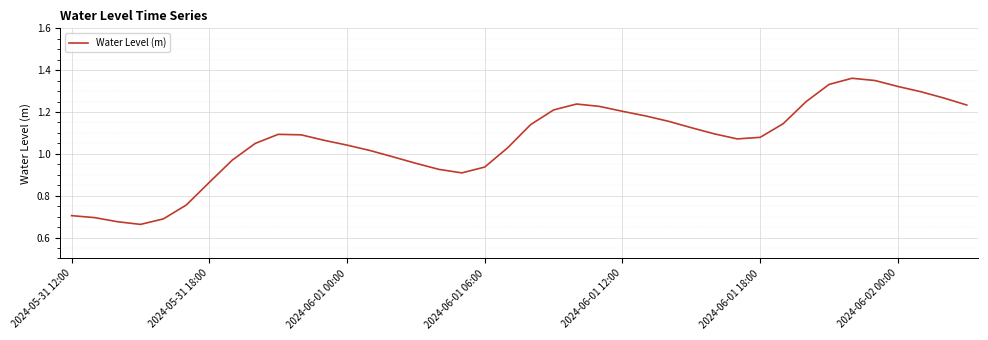

What is the average value?

1.1